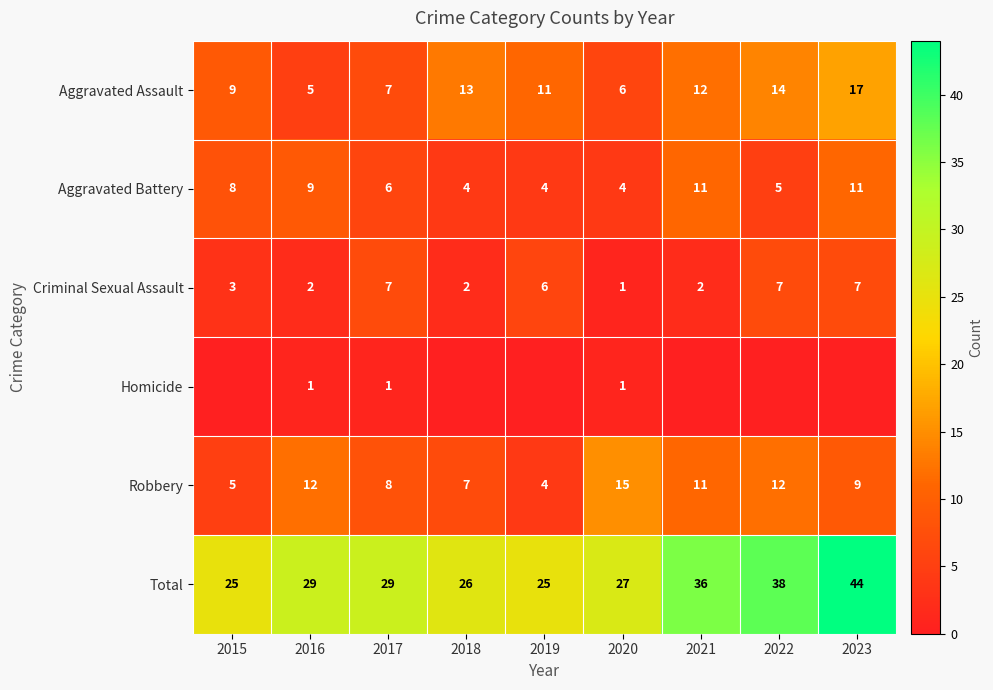

Which has a higher value, 2018 or 2022?

2022